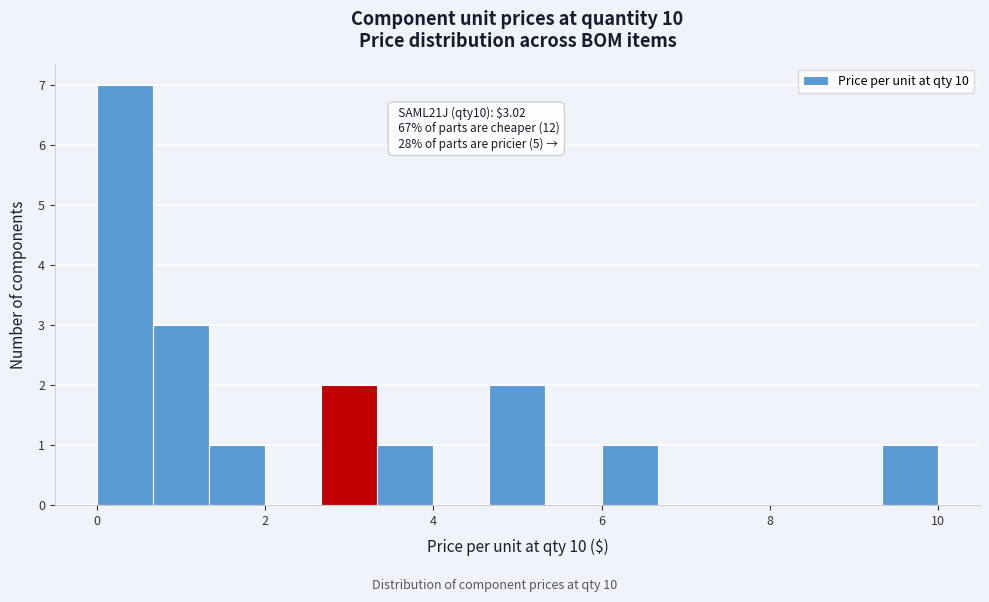

Around what value on the x-axis is the tallest bar? Give the approximate position of its centre, as read against the axis.

0.4